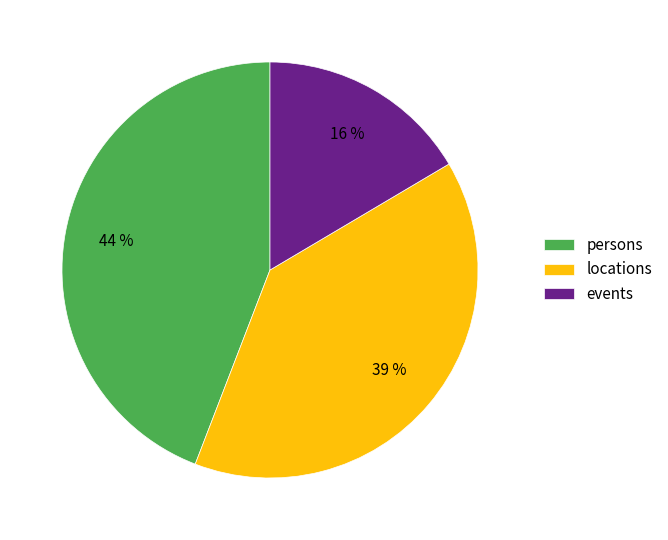

What is the largest slice in the pie chart?

persons